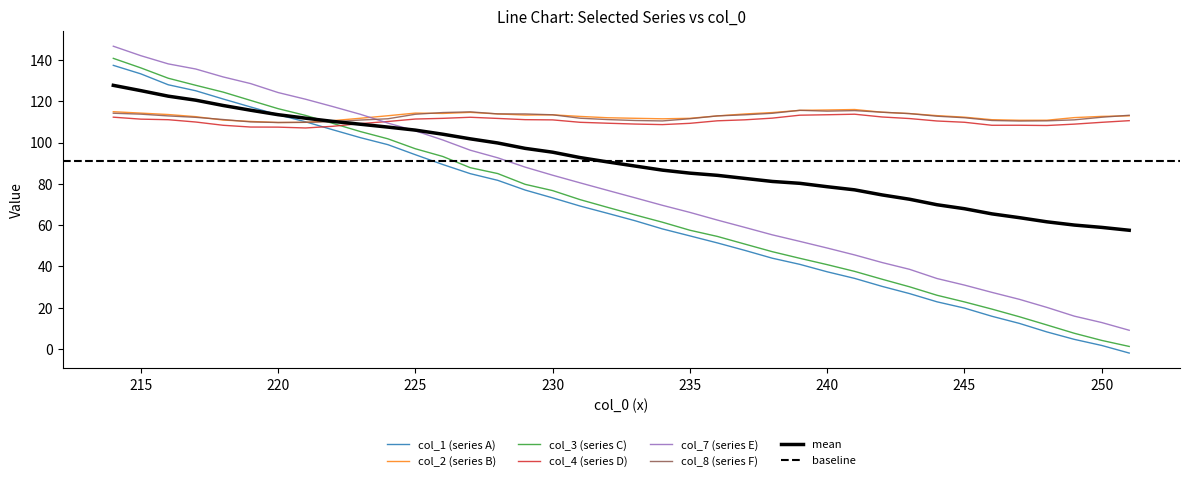

Which category has the highest value across all series?

214